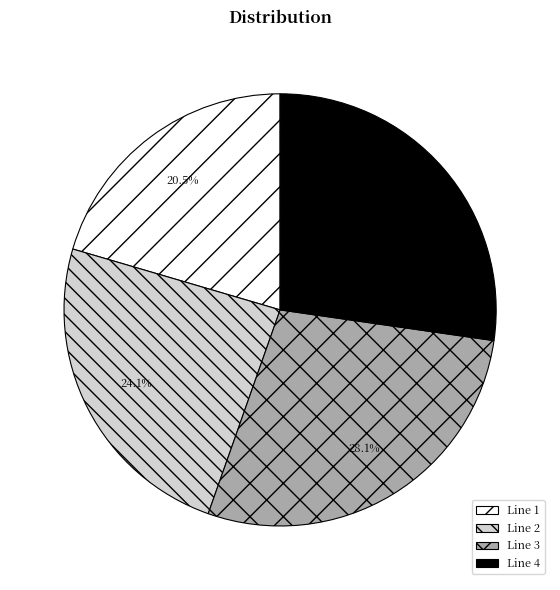

What percentage is the Line 2 slice, to the nearest percent?

24%